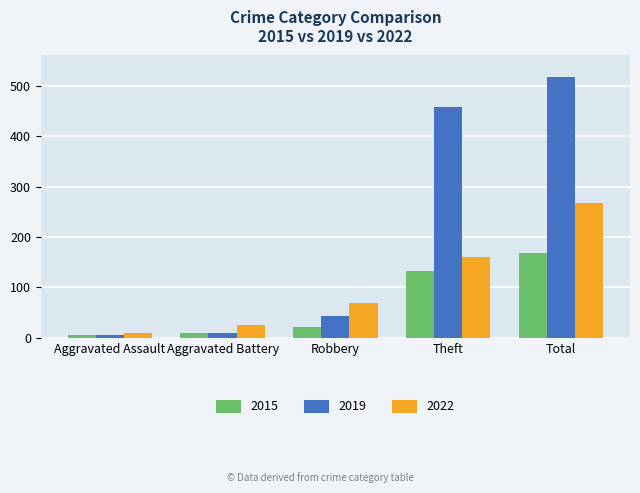

True or false: 2022 has a value of 247 at Theft.

False